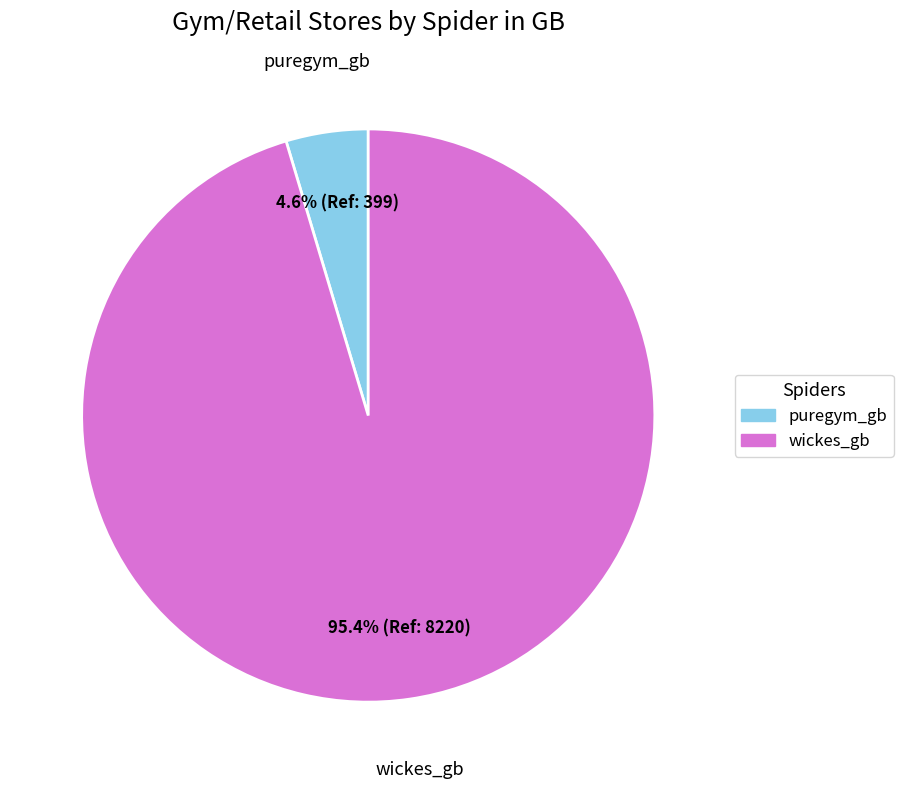

To the nearest percent, what is the average slice percentage?

50%